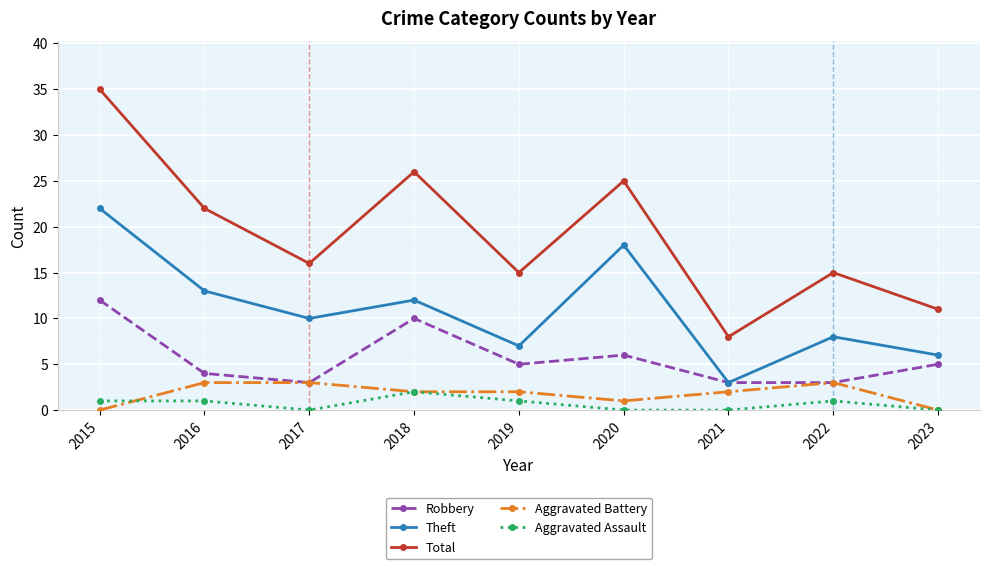

What is the value of the Total point at the 8th from the left?

15